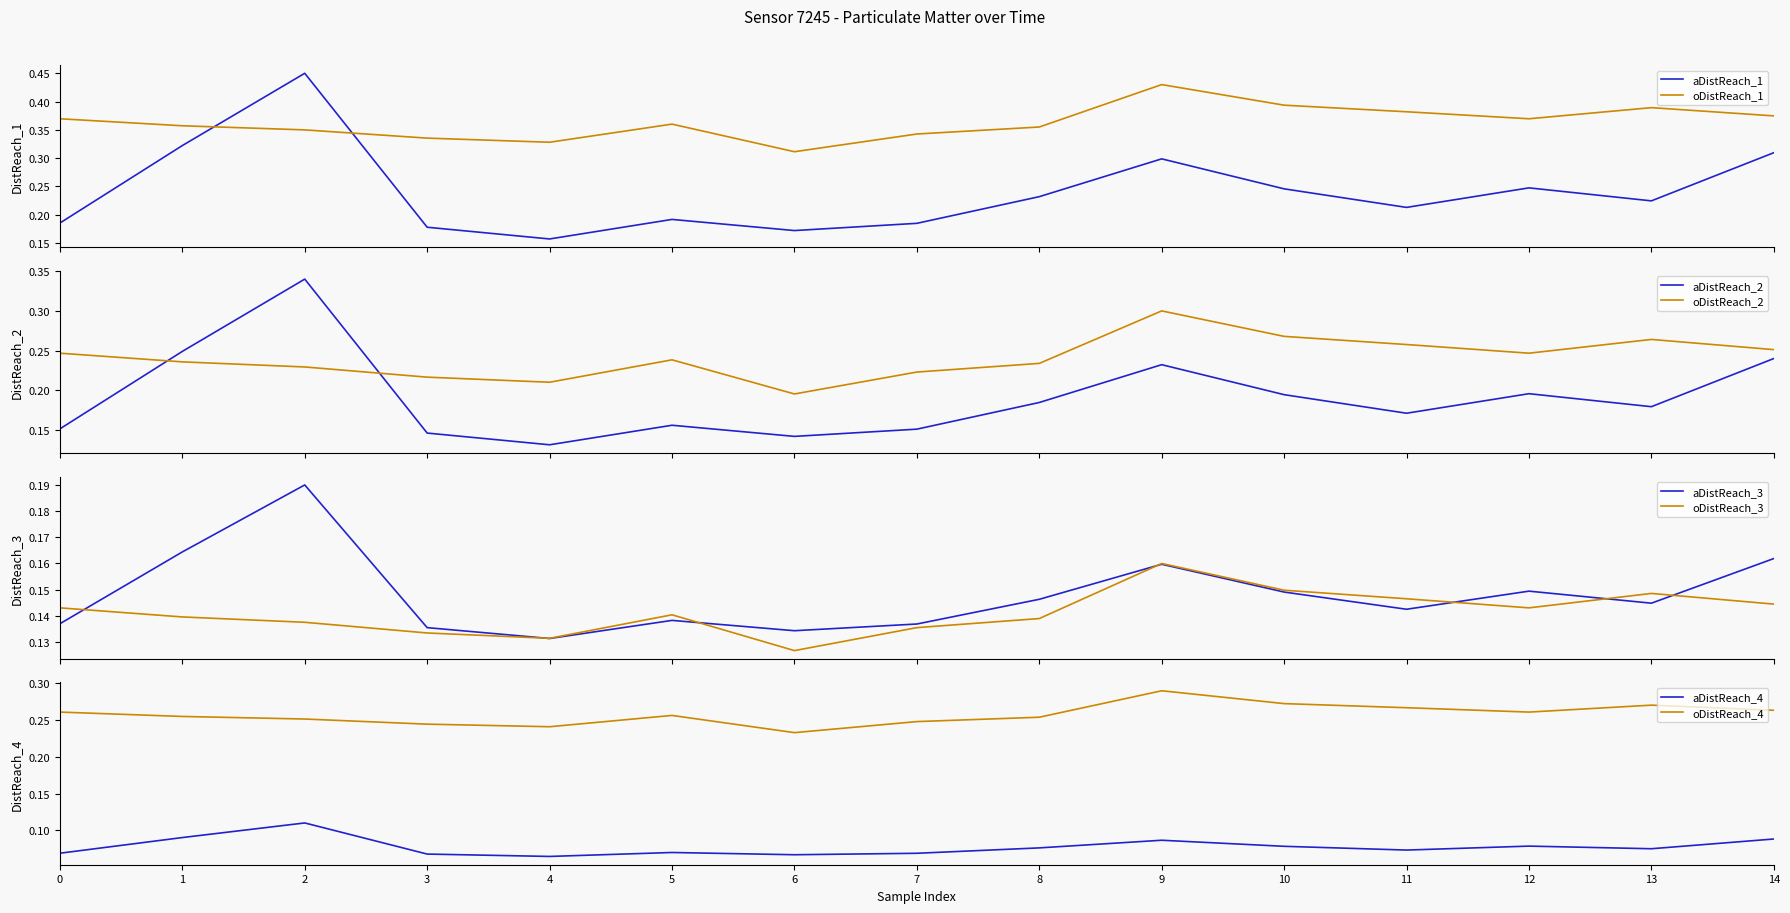

Where is oDistReach_4 nearest to the value 0?

6